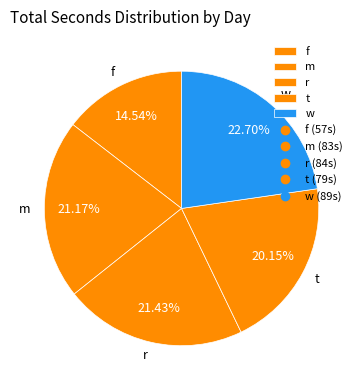

Does r account for over 50% of the chart?

No